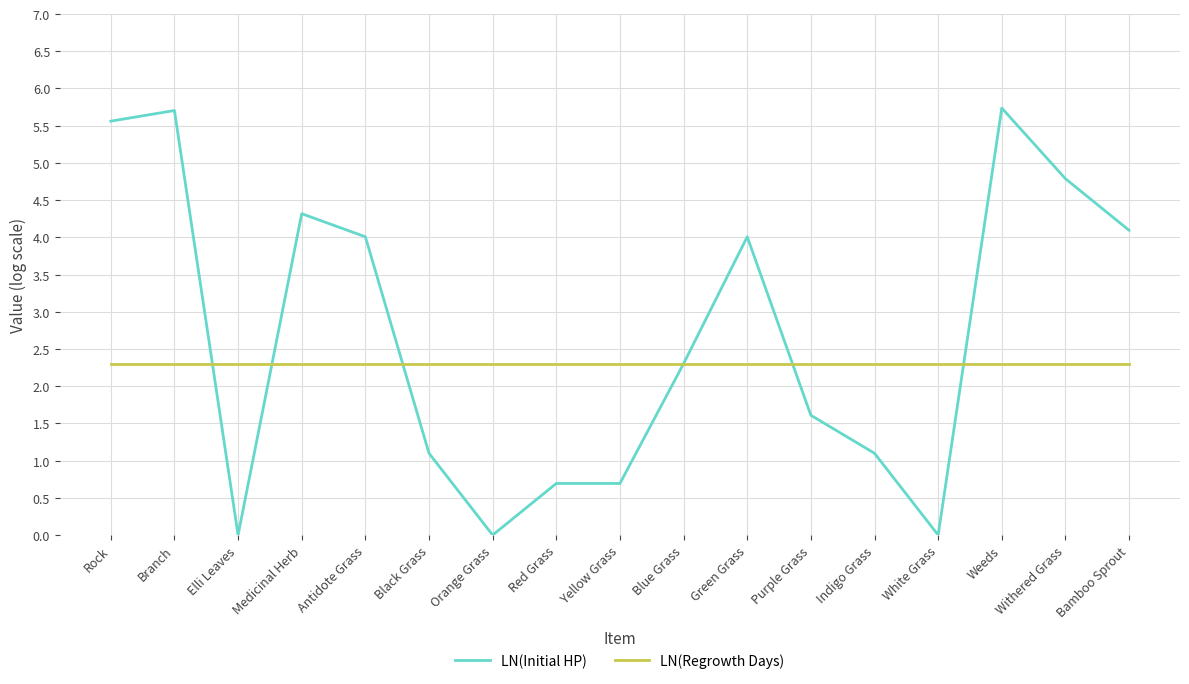

Rank the series by their average value, from lowest to highest.

LN(Regrowth Days), LN(Initial HP)